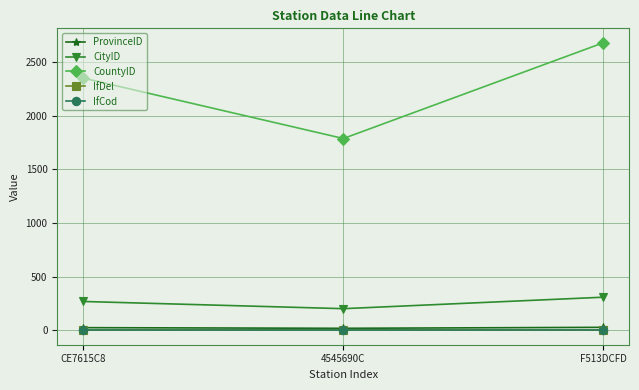

Reading right to left, extract all data points from this chart.

ProvinceID: F513DCFD=28	4545690C=19	CE7615C8=25
CityID: F513DCFD=309	4545690C=202	CE7615C8=269
CountyID: F513DCFD=2681	4545690C=1788	CE7615C8=2351
IfDel: F513DCFD=0	4545690C=0	CE7615C8=0
IfCod: F513DCFD=0	4545690C=0	CE7615C8=0